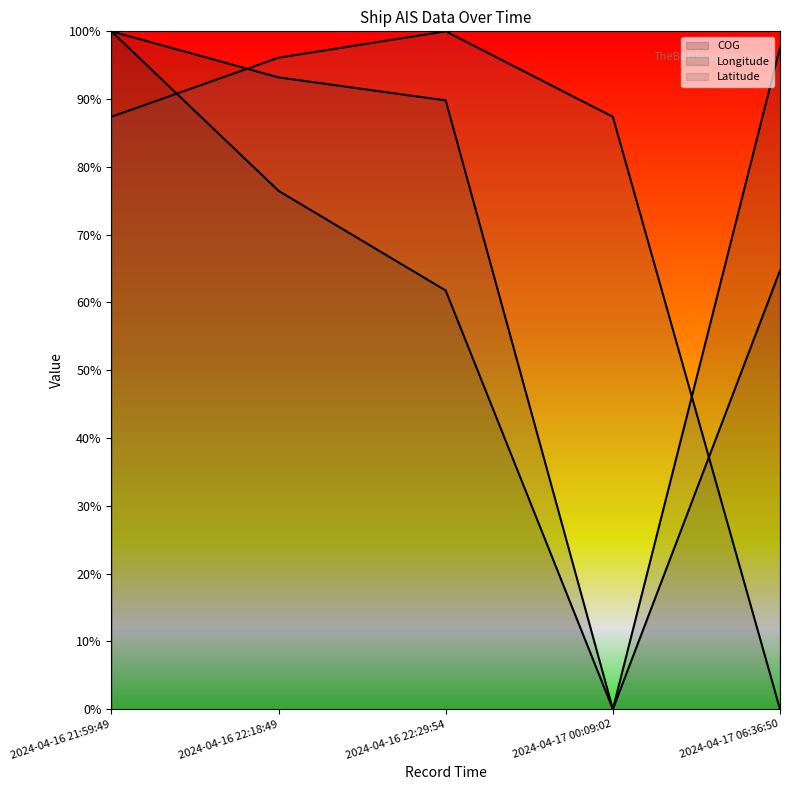

At which category is the sum across all series the highest?

2024-04-16 21:59:49